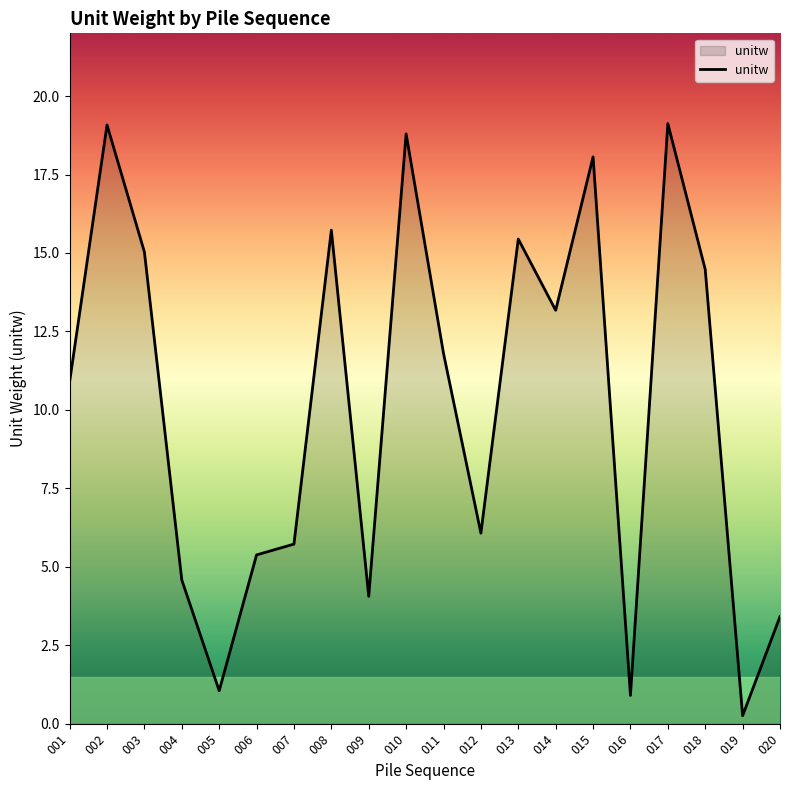

What is the average value?

10.2